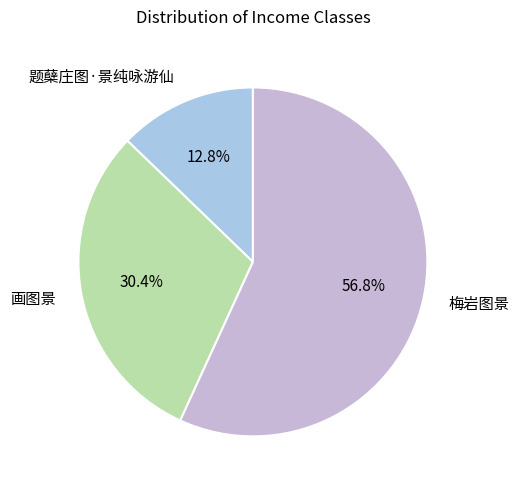

To the nearest percent, what is the combined percentage of 题蘖庄图·景纯咏游仙 and 梅岩图景?

70%